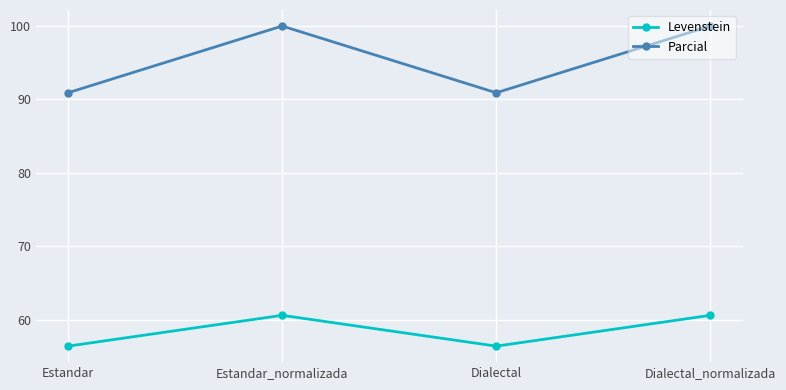

What is the spread (max minus min) of values at Dialectal?

34.5